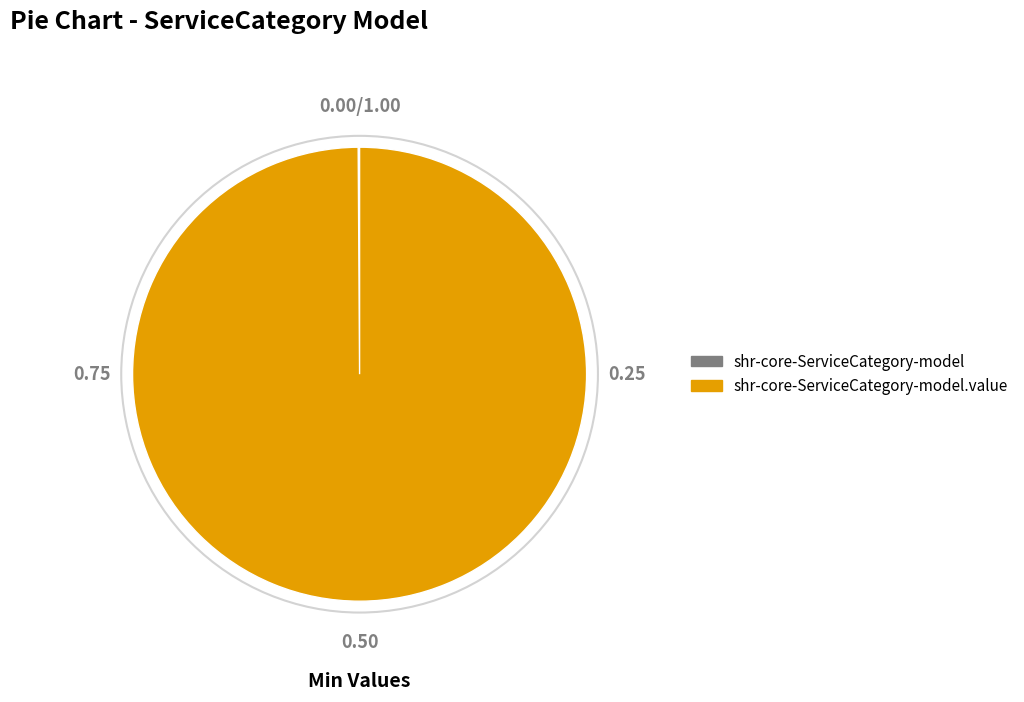

Is there any slice that represents more than half of the pie?

Yes